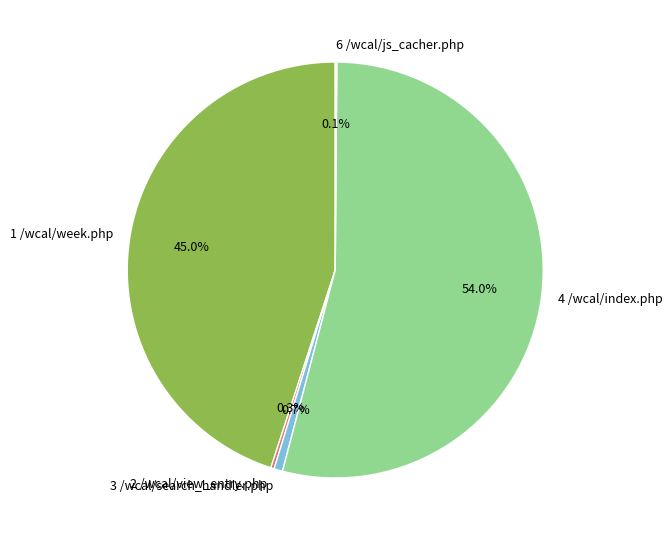

Which slice is the largest?

4 /wcal/index.php